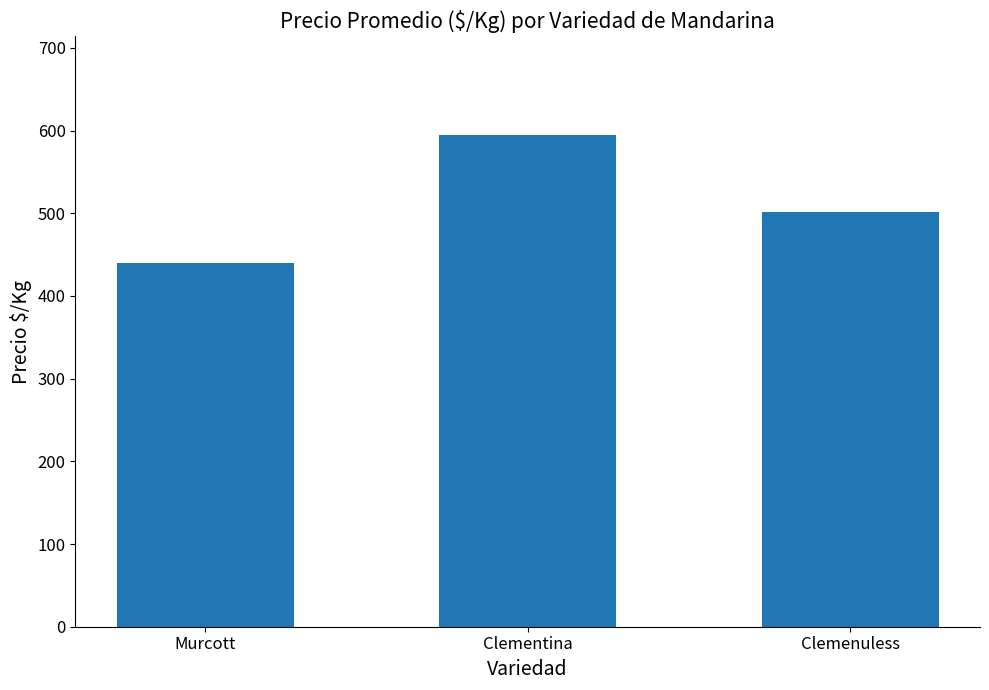

What position from the right is Clemenuless?

1